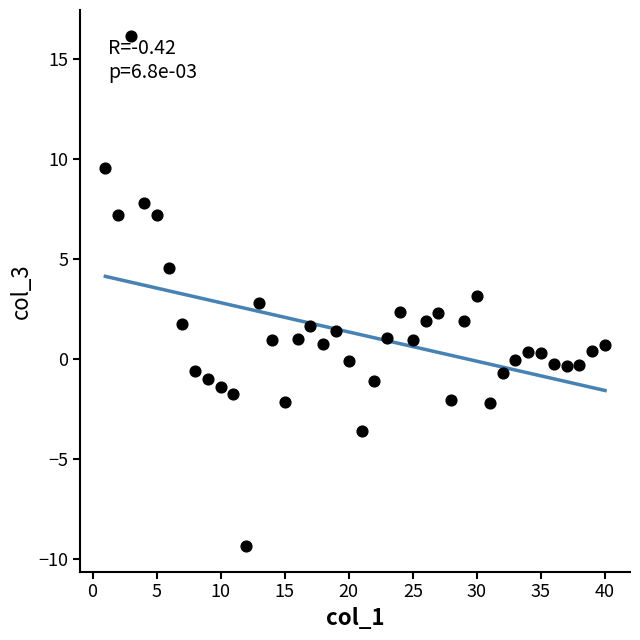

What is the range of X values (max minus min)?

39.0